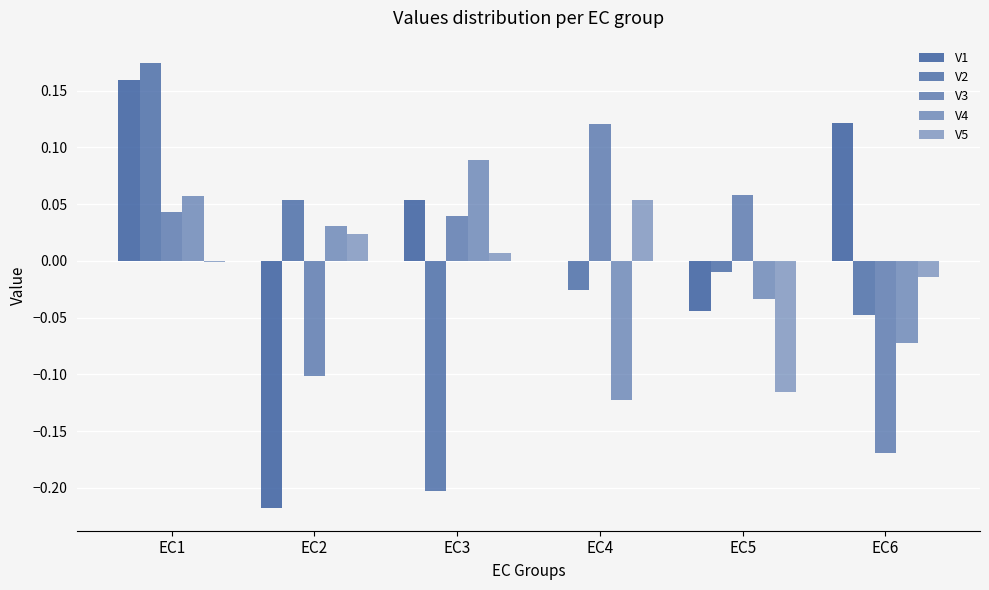

What is the smallest value displayed?

-0.2